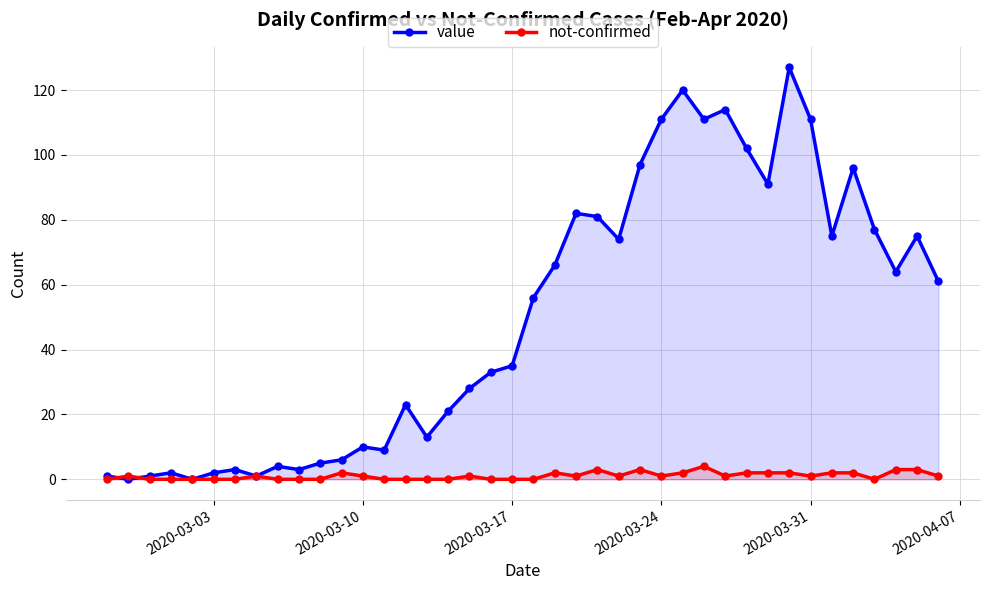

What is the difference between the maximum and second lowest values in the not-confirmed series?

4